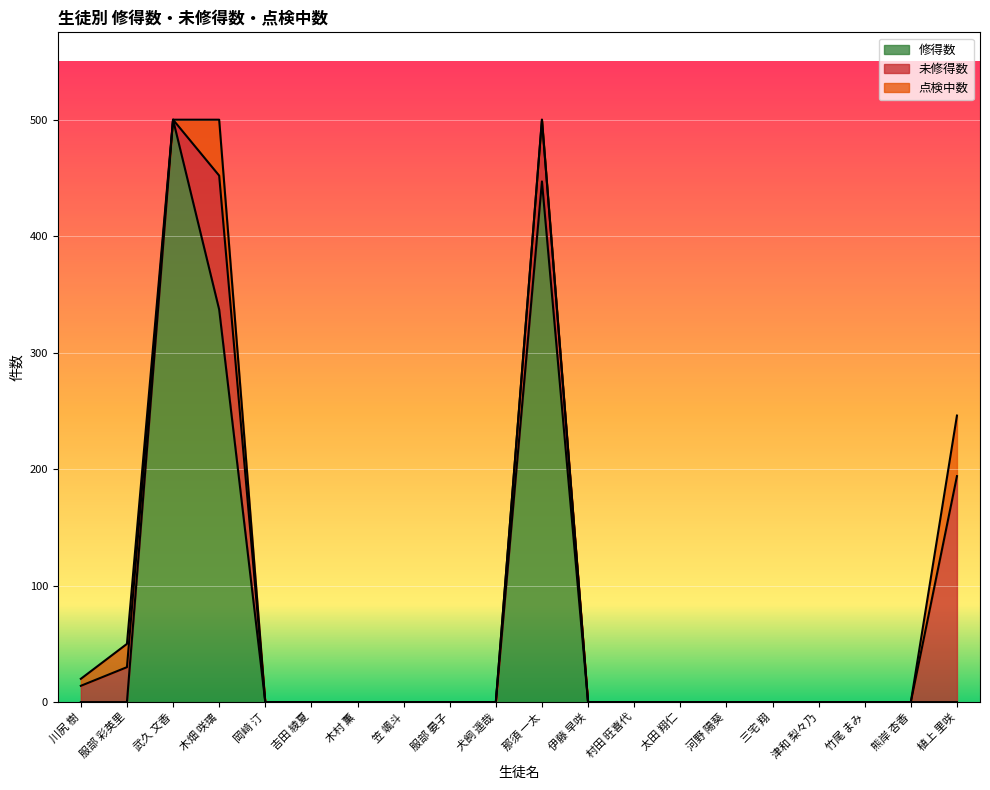

At which label is 点検中数 closest to 26?

服部 彩英里